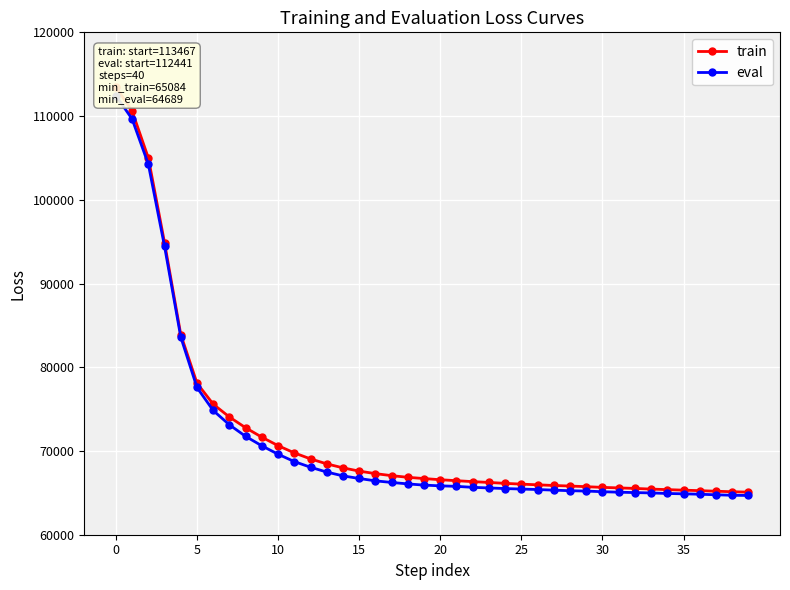

What is the maximum value shown in the chart?

113467.6